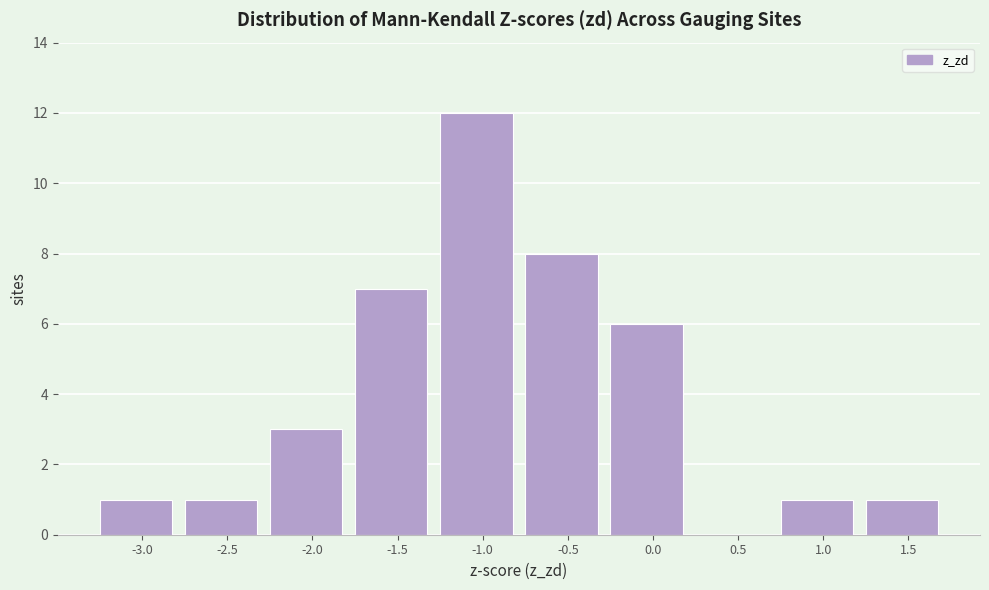

Reading left to right, list all the values displayed in this chart.

-3.0=1	-2.5=1	-2.0=3	-1.5=7	-1.0=12	-0.5=8	0.0=6	0.5=0	1.0=1	1.5=1